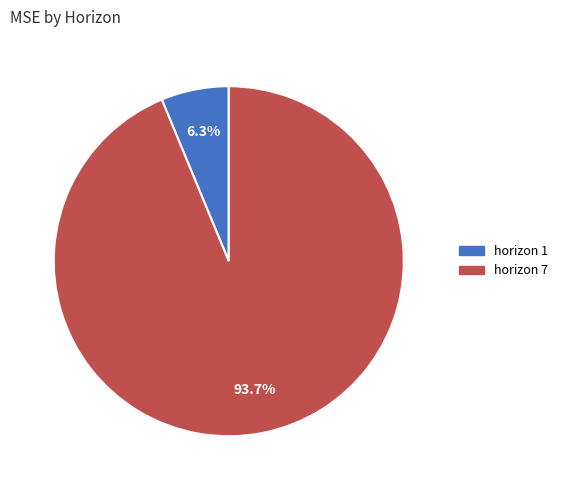

Is there any slice that represents more than half of the pie?

Yes